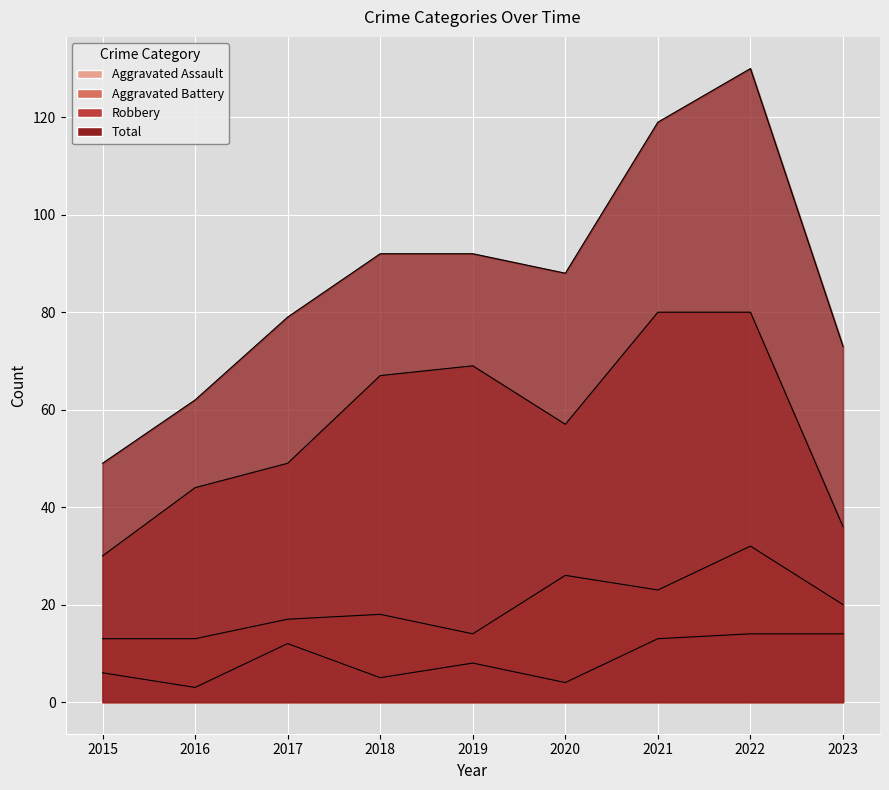

How many lines are shown in the chart?

4